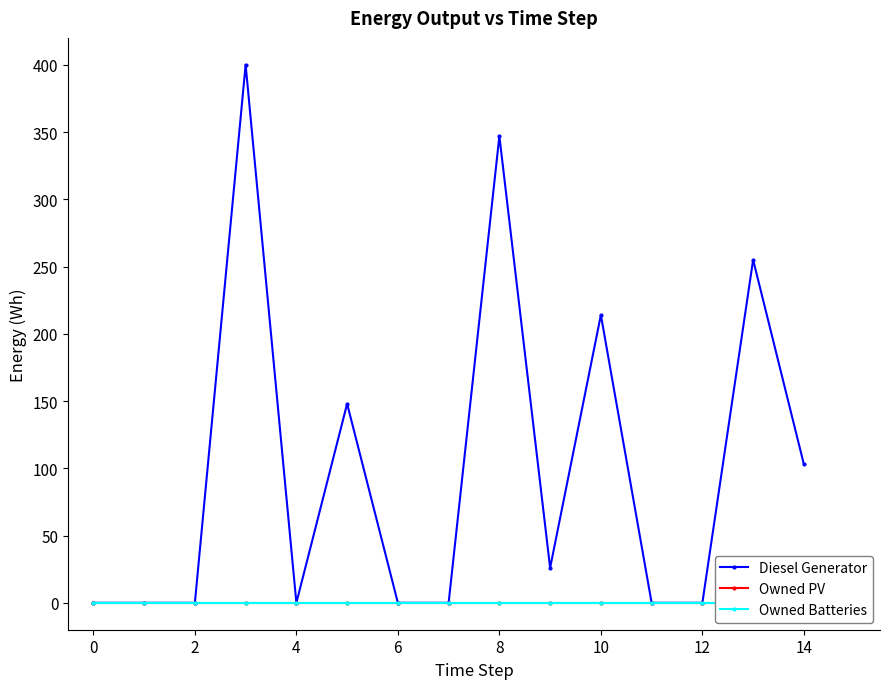

Where is Diesel Generator nearest to the value 200?

10